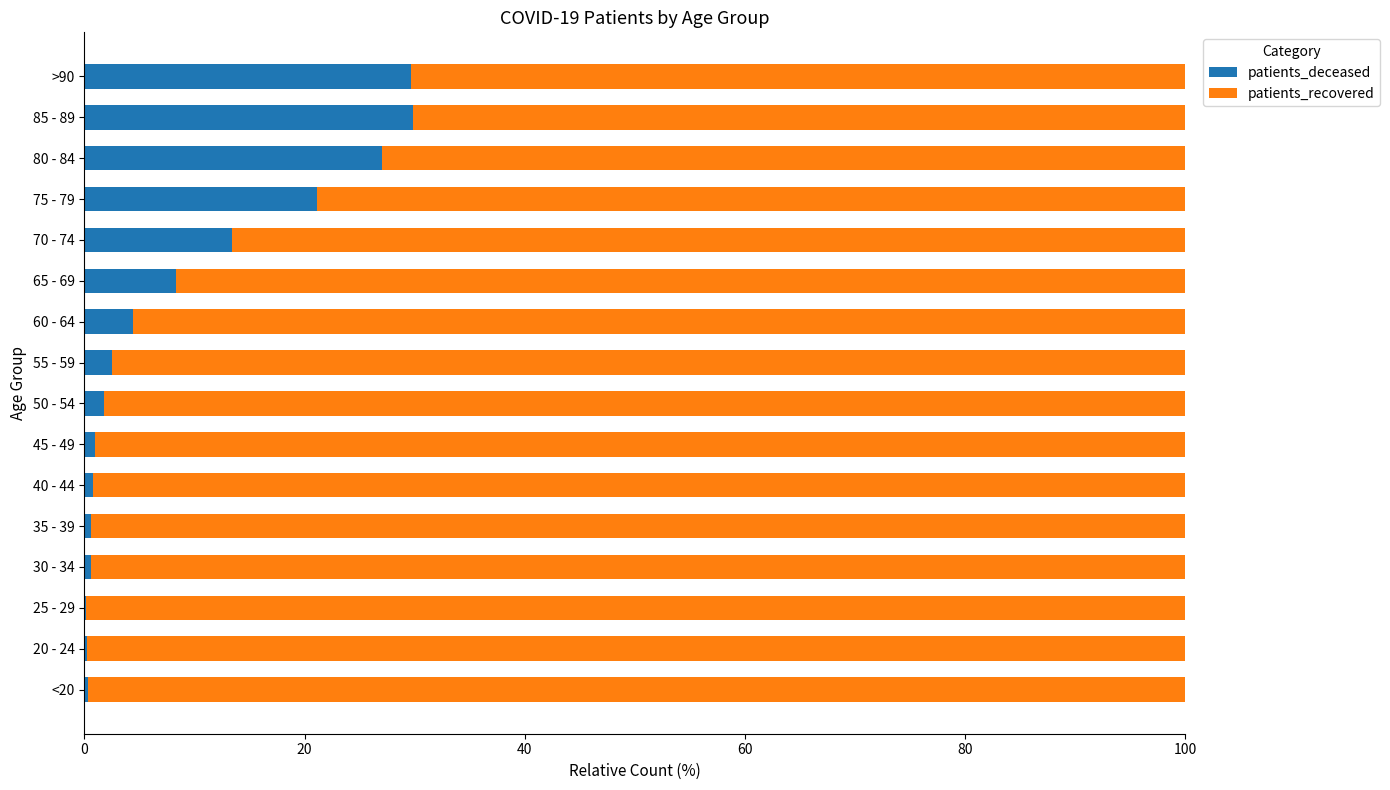

What is the maximum value for patients_deceased?

29.9